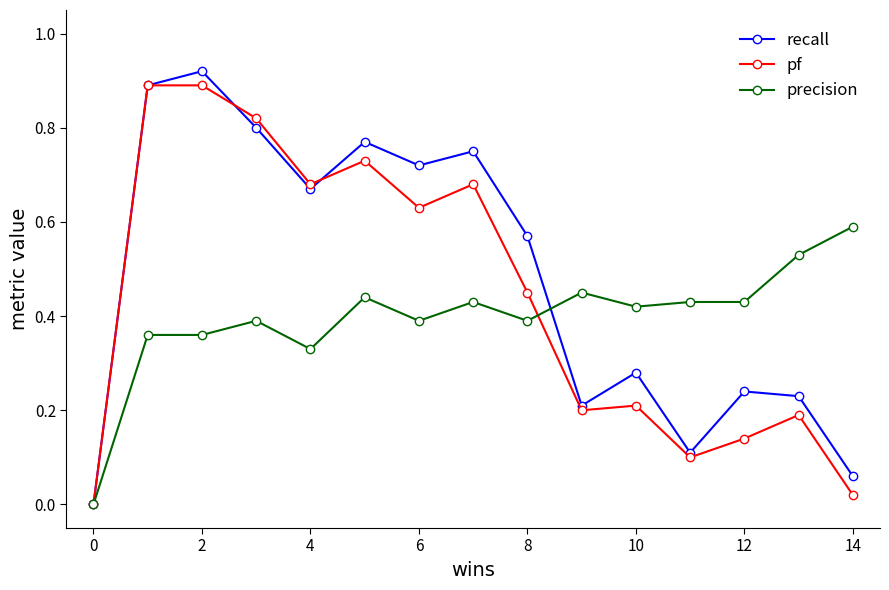

Does the chart display data point markers on the line(s)?

Yes